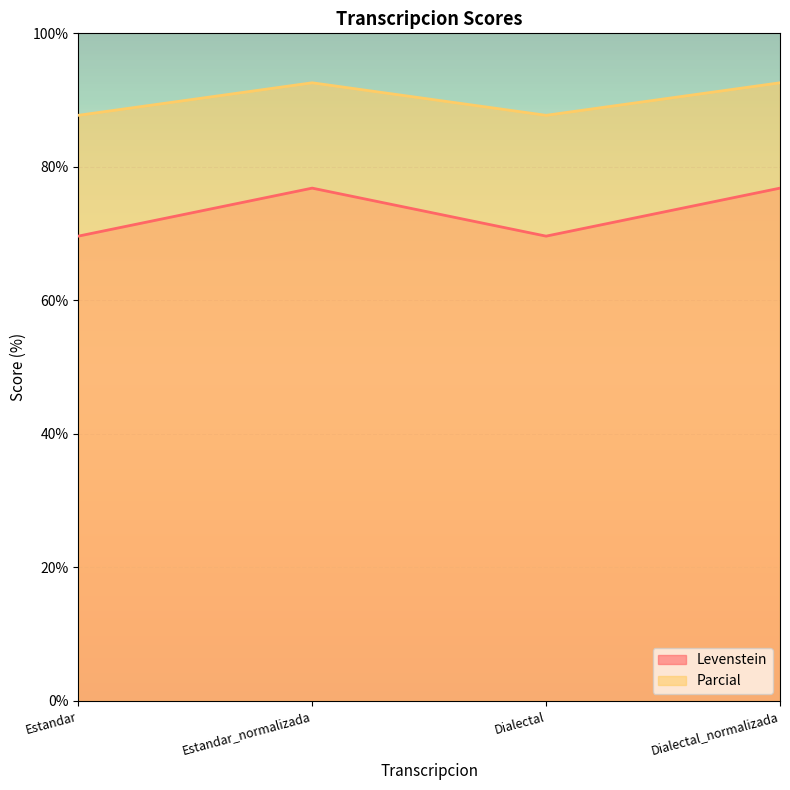

Between Estandar_normalizada and Dialectal, which is larger?

Estandar_normalizada